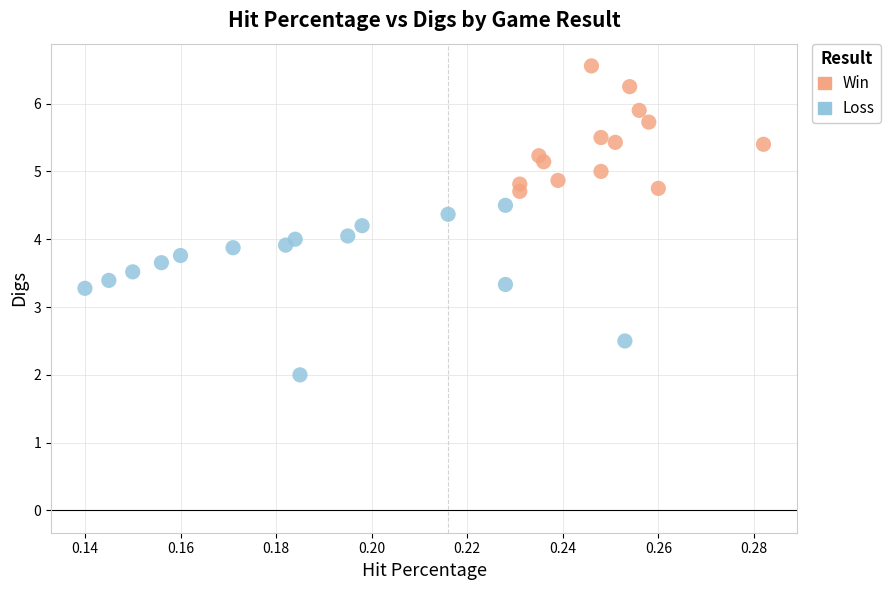

Which series contains the lowest Y value?

Loss